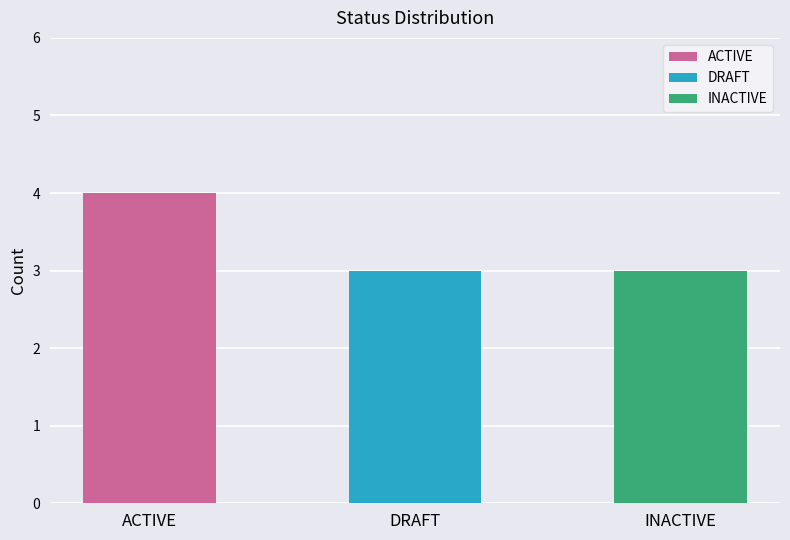

What is the average value?

3